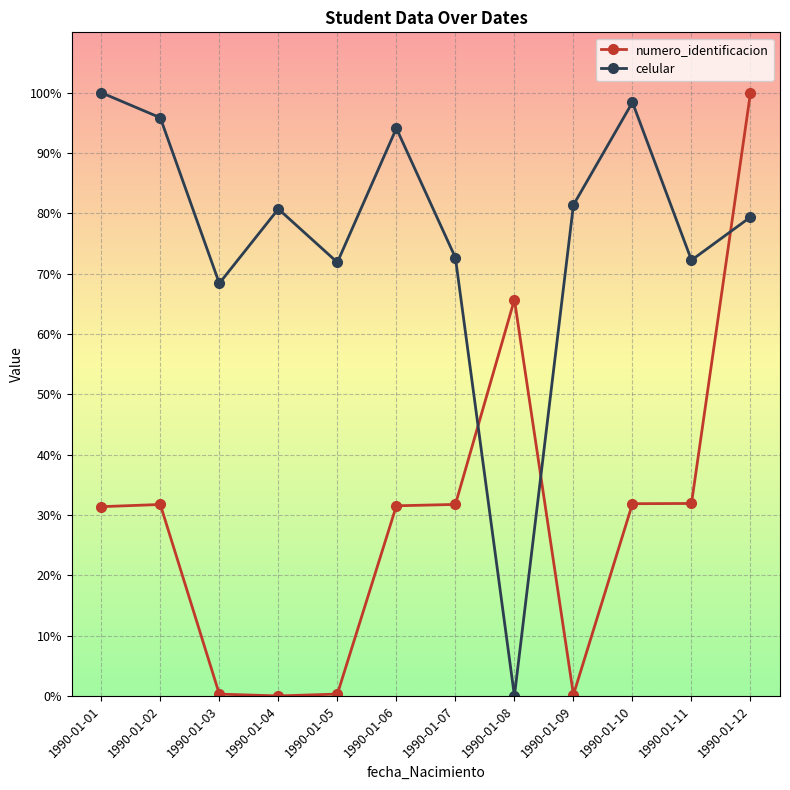

What is the value of the numero_identificacion point at the 9th from the left?

0.2